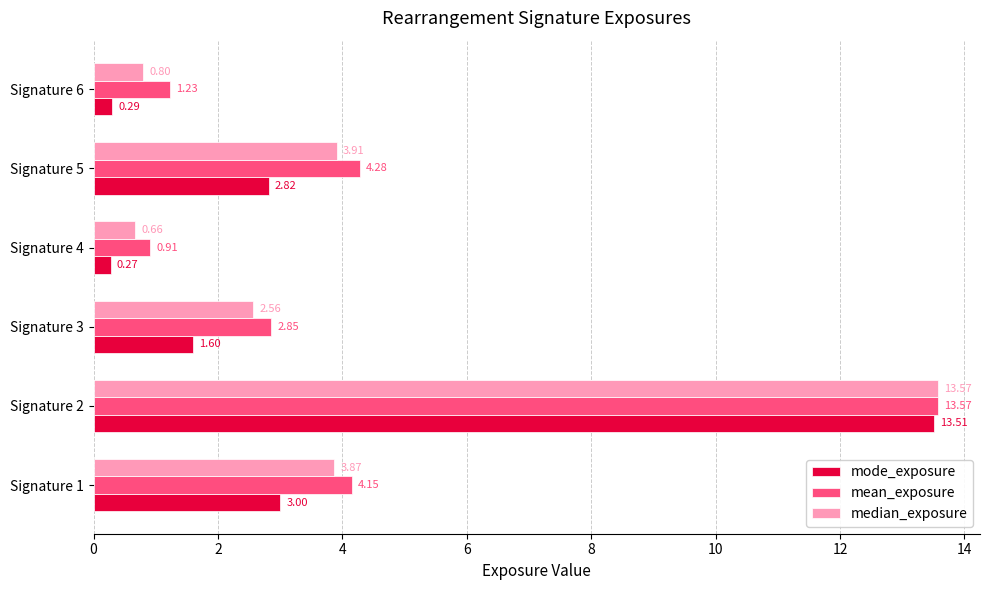

Is the value of mean_exposure at Signature 3 greater than the value of mode_exposure at Signature 2?

No